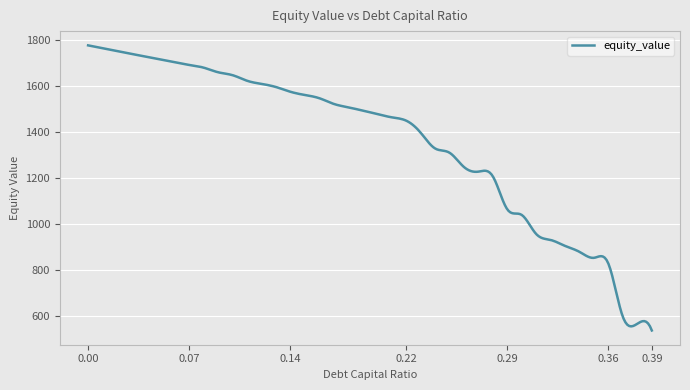

How many lines are shown in the chart?

1